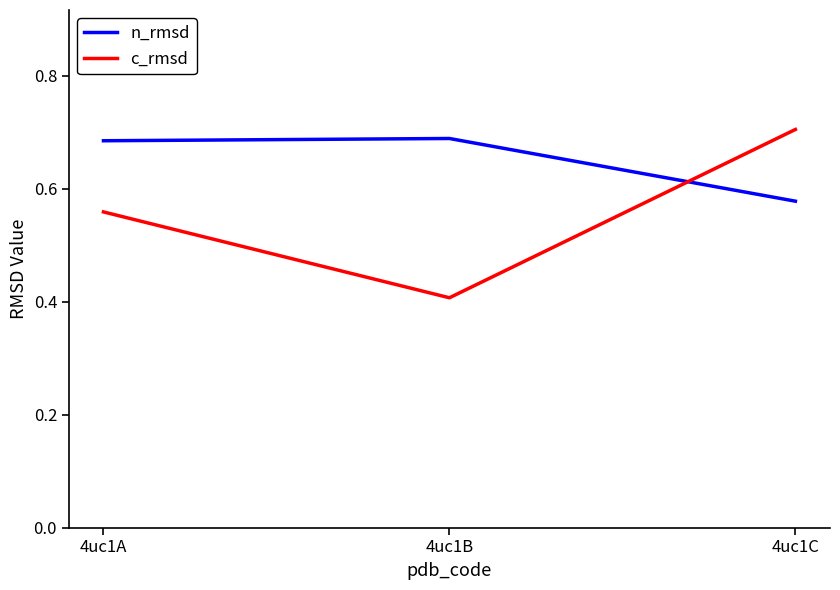

Is the value of c_rmsd at 4uc1C greater than the value of n_rmsd at 4uc1B?

Yes